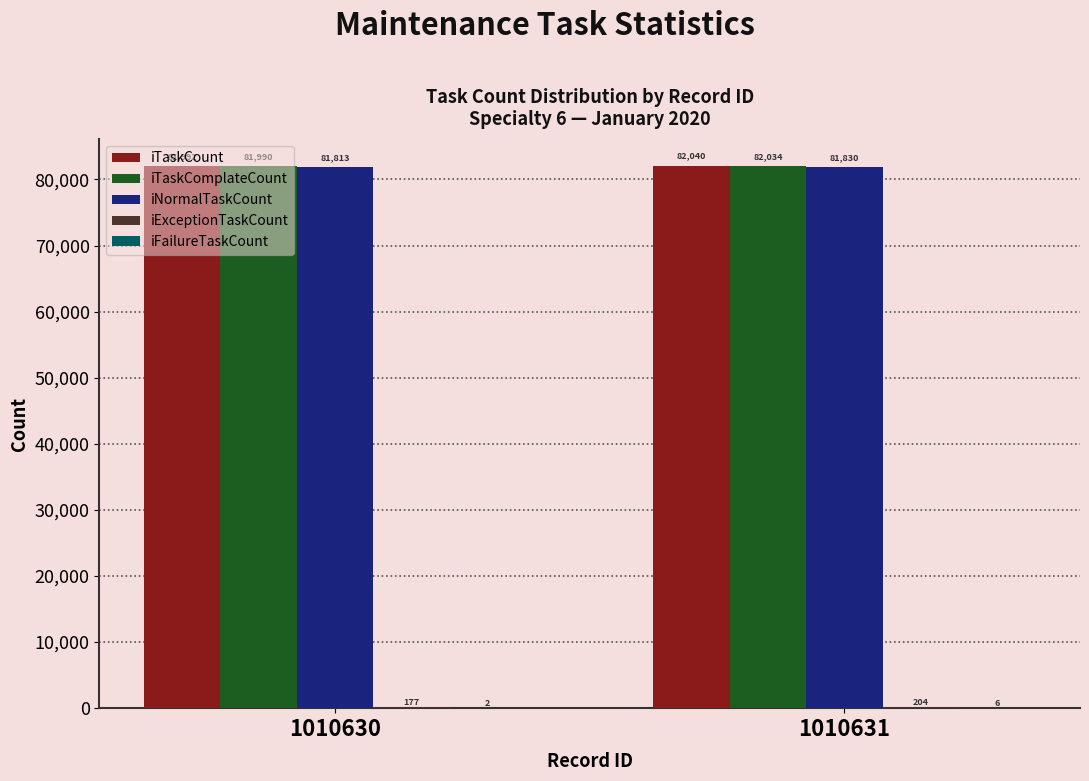

What is the greatest value displayed?

82040